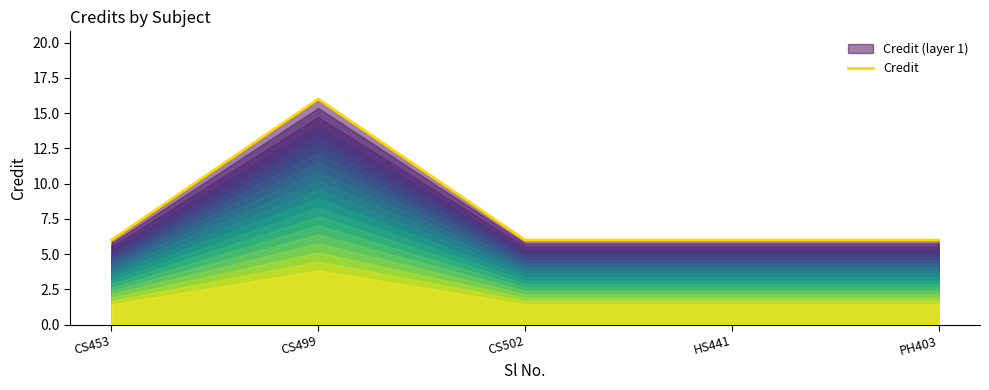

How many lines are shown in the chart?

1